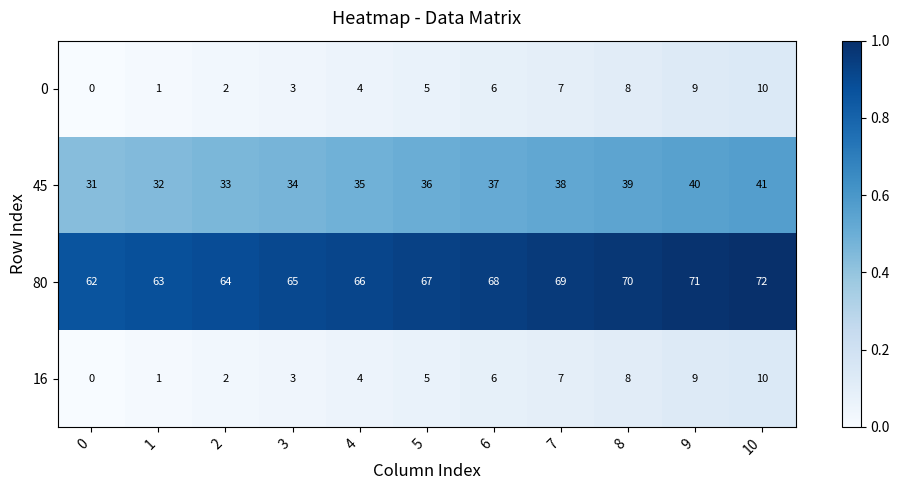

At which category does the chart reach its peak across all series?

10